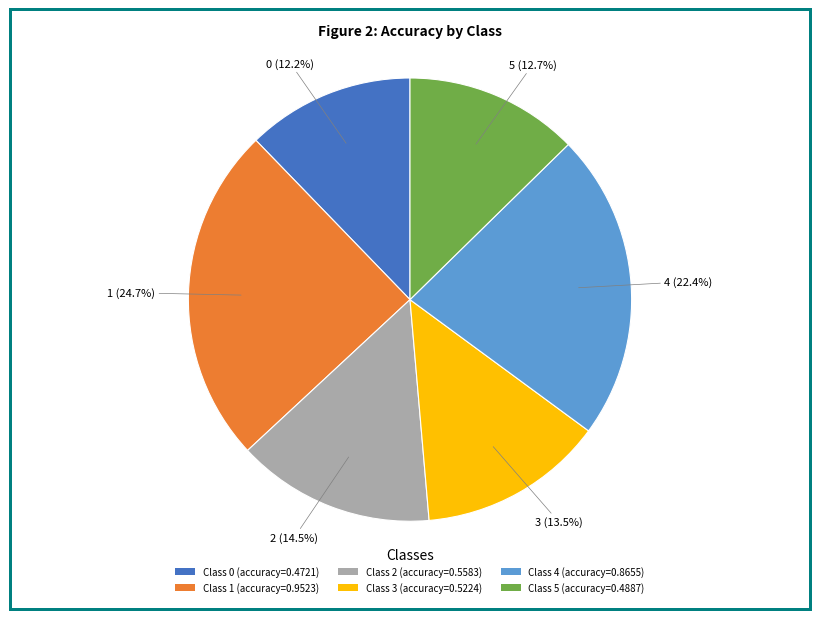

Is there any slice that represents more than half of the pie?

No